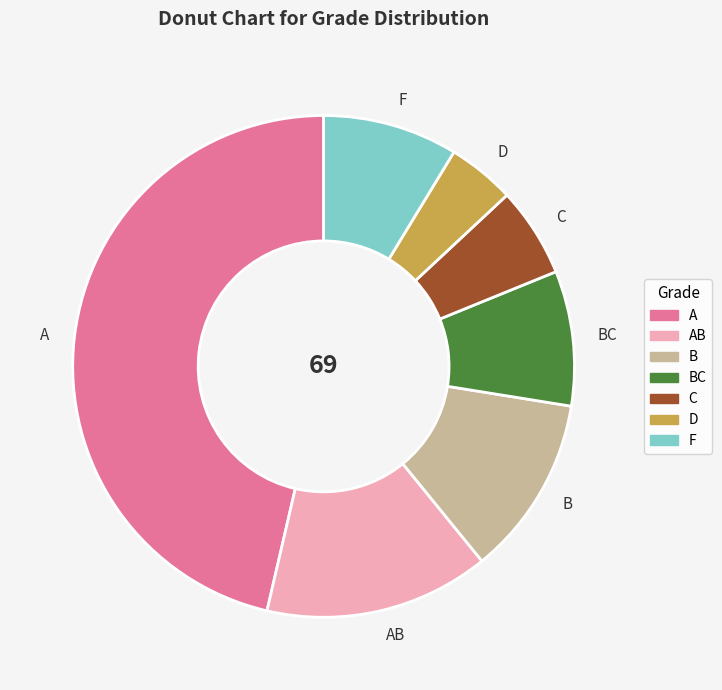

Which category has the biggest portion of the pie?

A